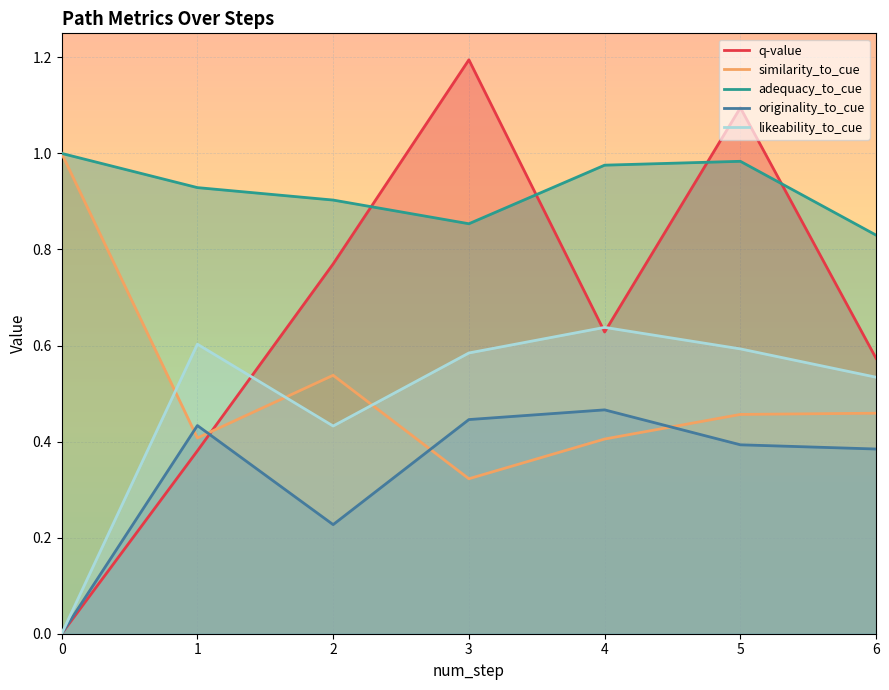

What is the sum of the likeability_to_cue values at 0 and 4?

0.6